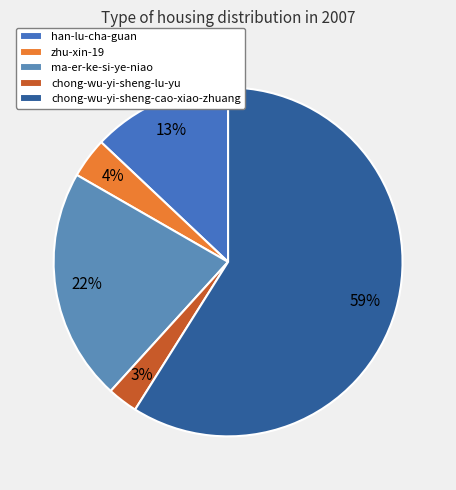

The ma-er-ke-si-ye-niao slice represents 22% of the pie. True or false?

True